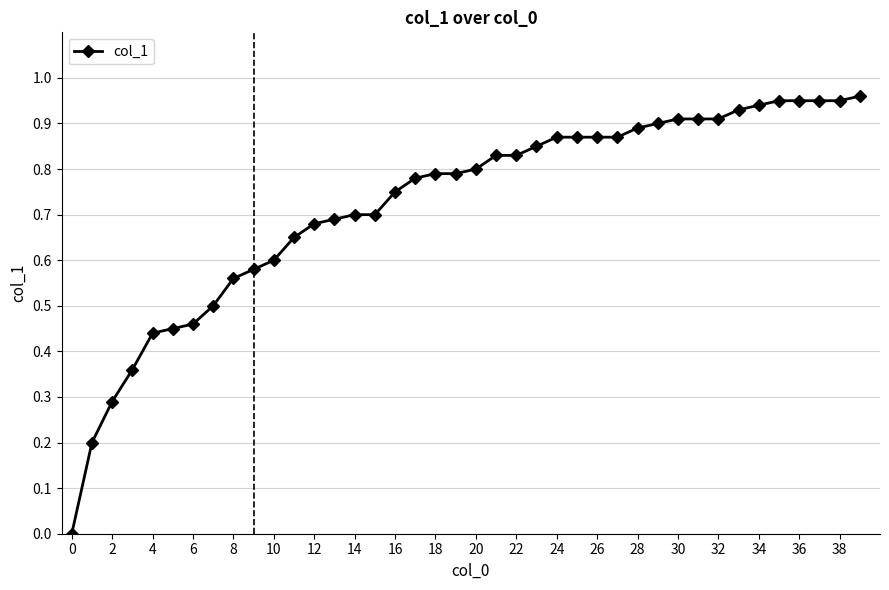

How many lines are shown in the chart?

1